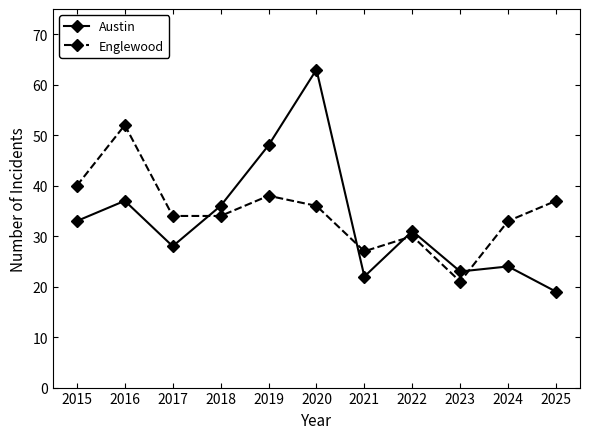

Is the value of Englewood at 2023 greater than the value of Austin at 2017?

No